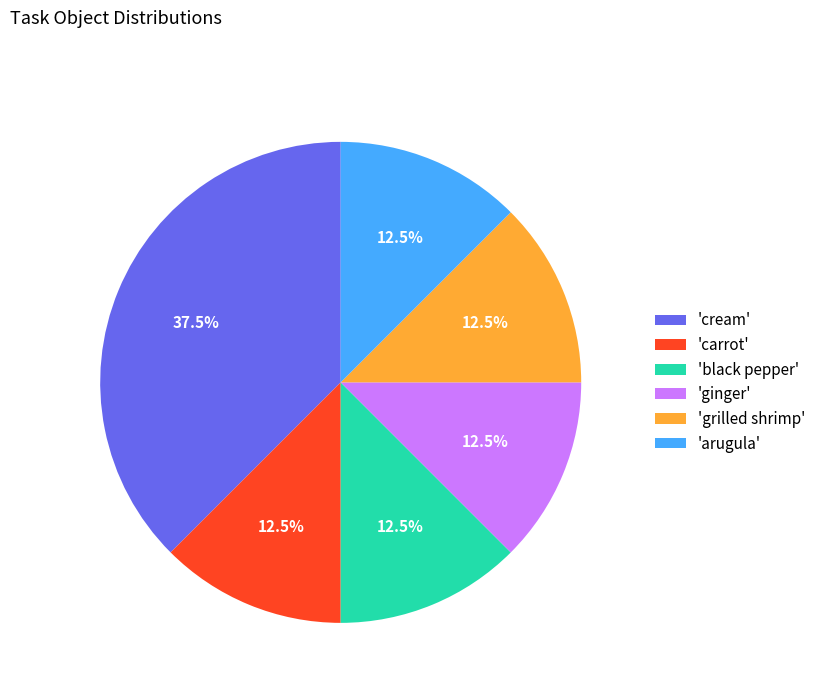

Approximately how many times larger is the value at 'cream' compared to 'carrot'?

3.0